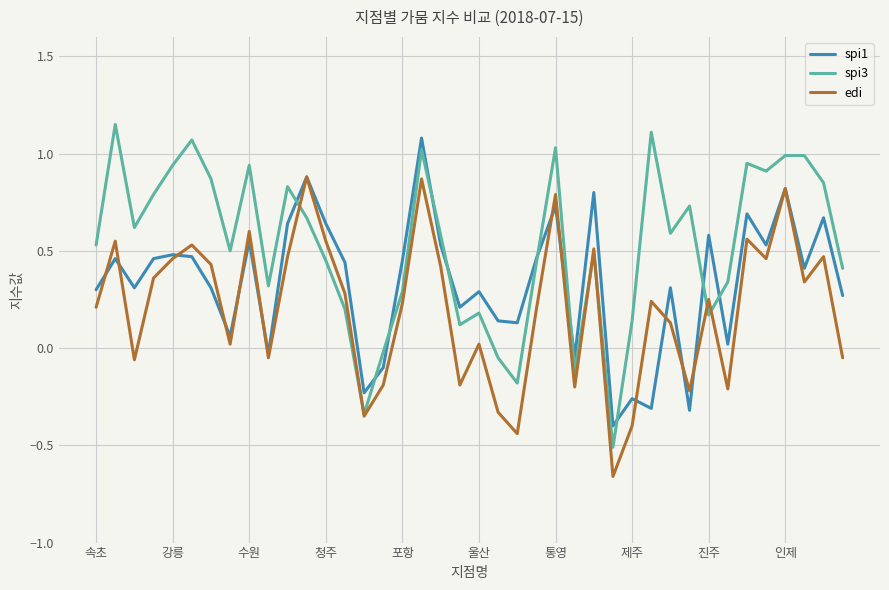

Rank the series by their average value, from highest to lowest.

spi3, spi1, edi